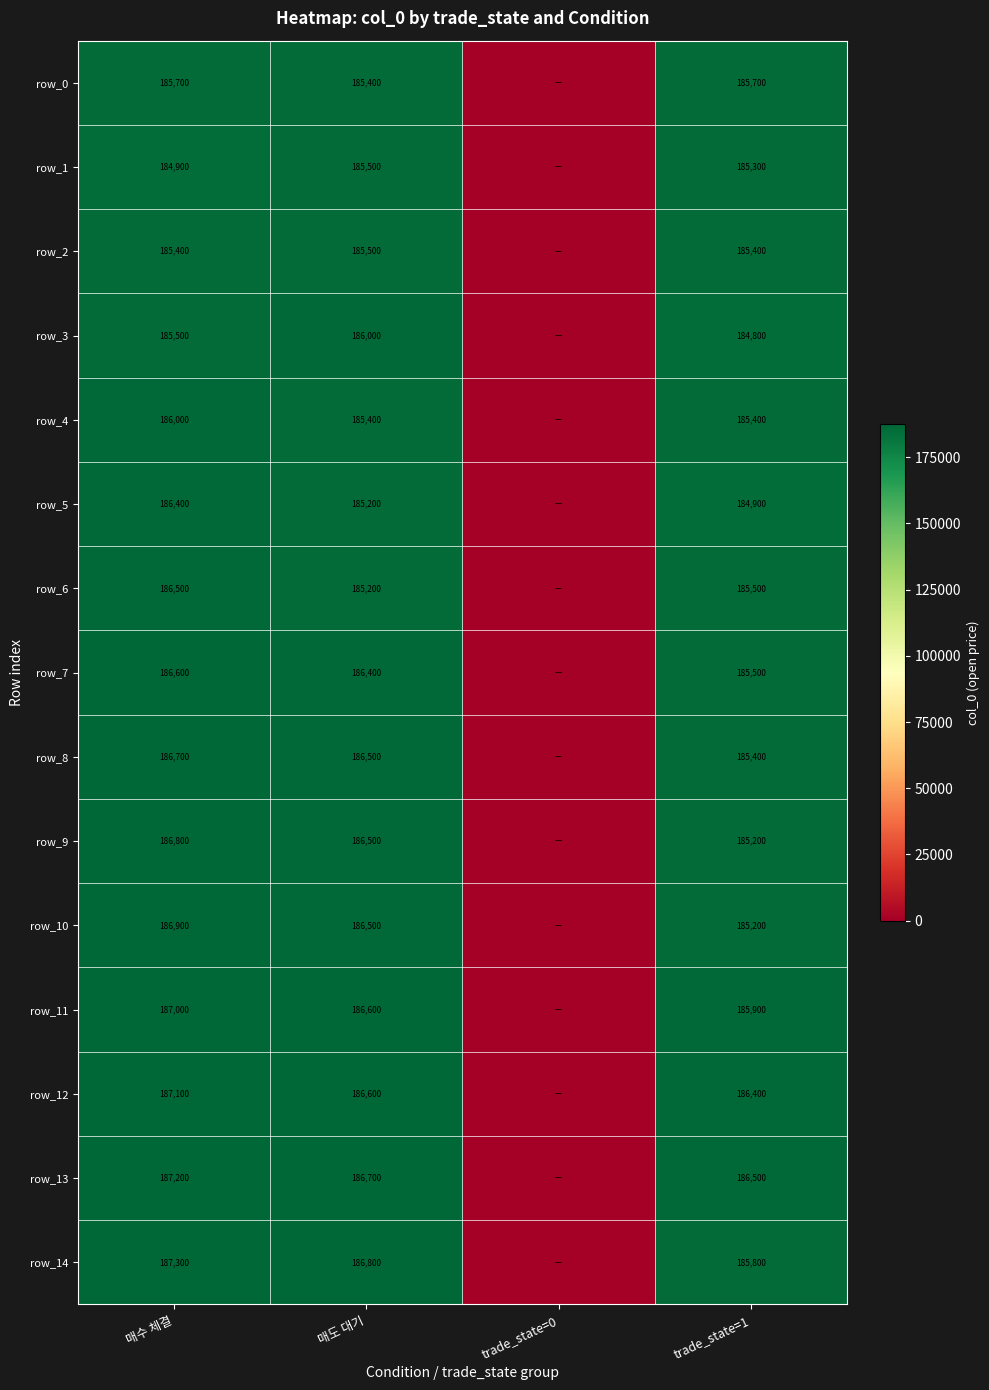

Is the value of row_13 at trade_state=0 greater than the value of row_3 at 매도 대기?

No